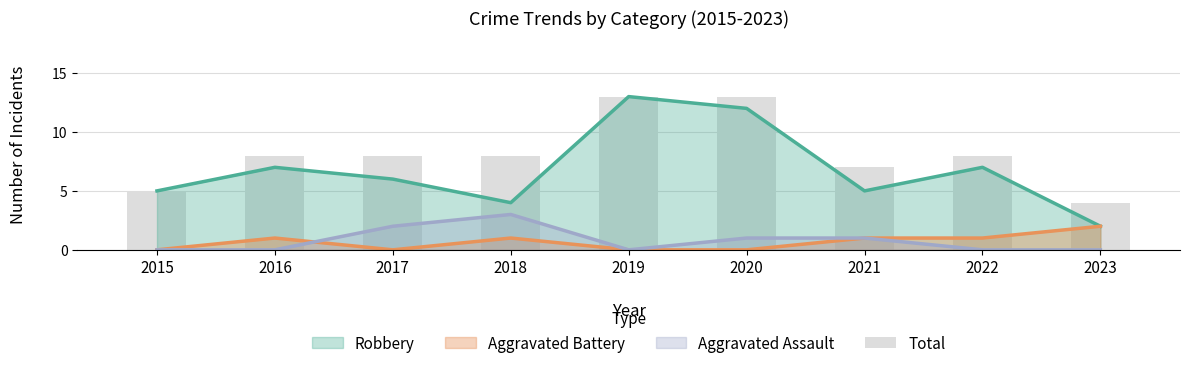

The value at 2020 is 18. True or false?

False